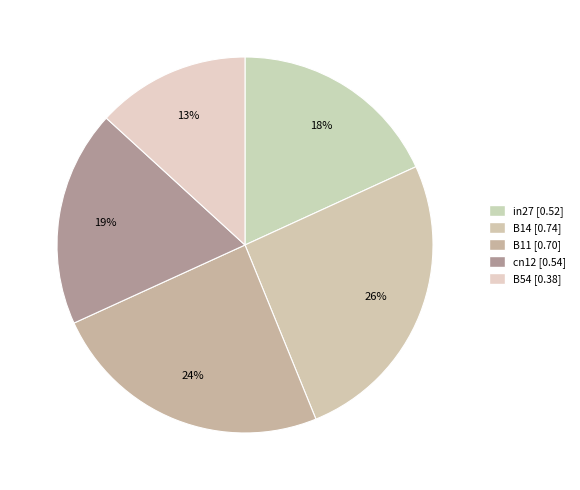

Which slice is the largest?

B14